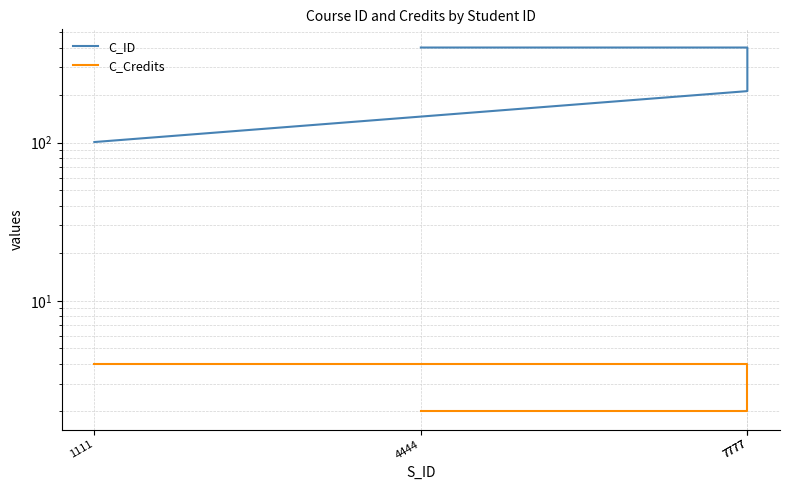

What is the spread (max minus min) of values at 4444?

398